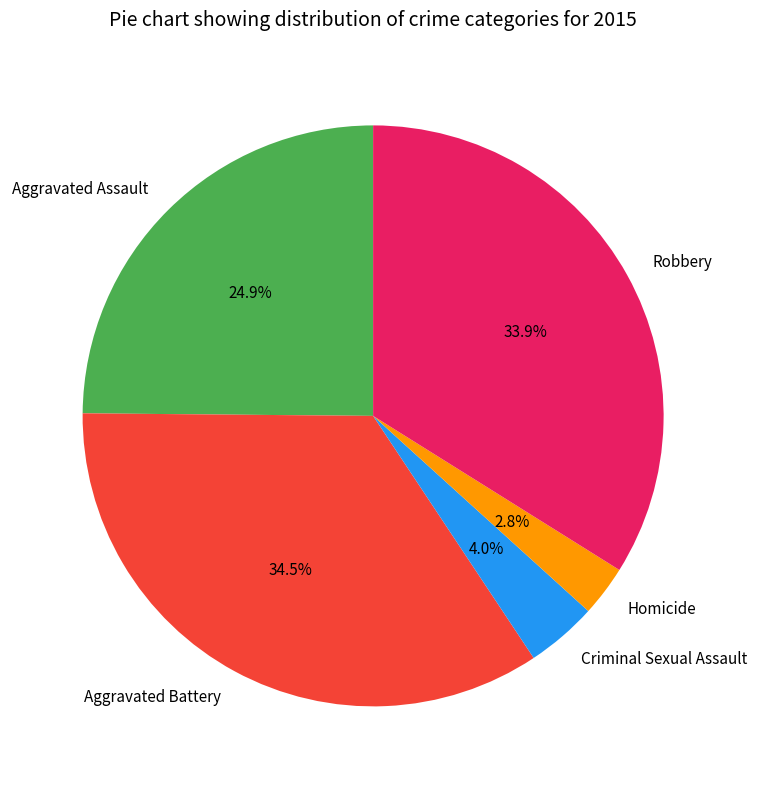

Rank the categories by value from highest to lowest.

Aggravated Battery, Robbery, Aggravated Assault, Criminal Sexual Assault, Homicide